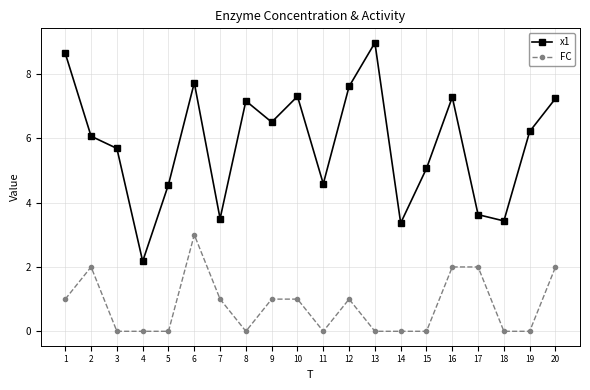

Between 6 and 19, which series saw the biggest shift?

FC